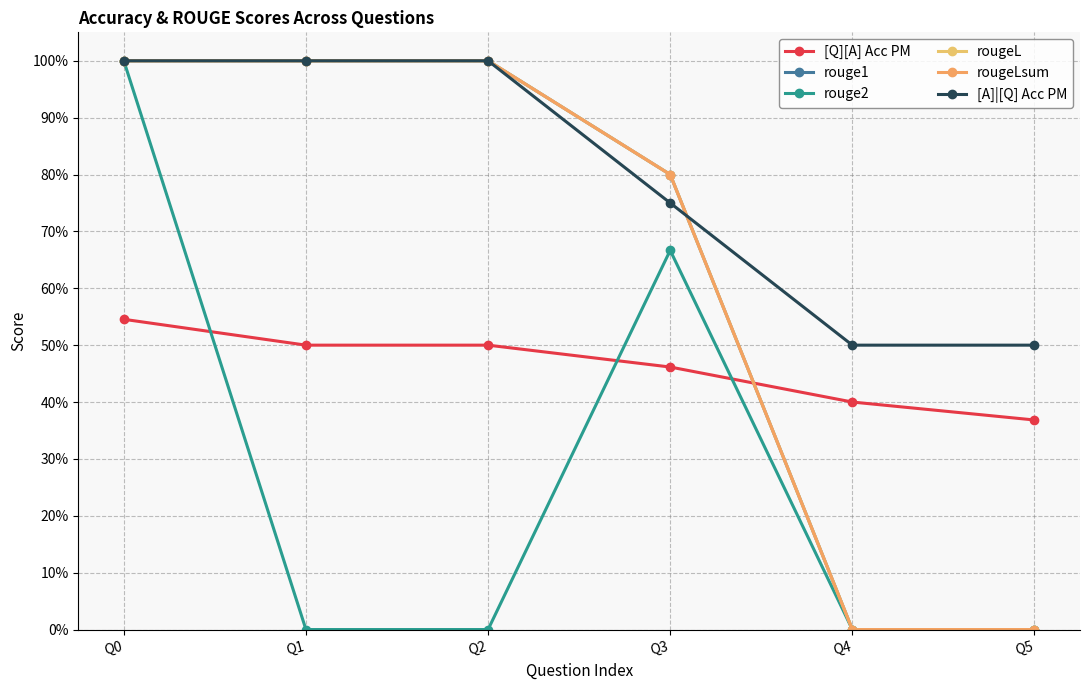

Reading left to right, extract all data points from this chart.

[Q][A] Acc PM: 0.5	0.5	0.5	0.5	0.4	0.4
rouge1: 1.0	1.0	1.0	0.8	0.0	0.0
rouge2: 1.0	0.0	0.0	0.7	0.0	0.0
rougeL: 1.0	1.0	1.0	0.8	0.0	0.0
rougeLsum: 1.0	1.0	1.0	0.8	0.0	0.0
[A]|[Q] Acc PM: 1.0	1.0	1.0	0.8	0.5	0.5